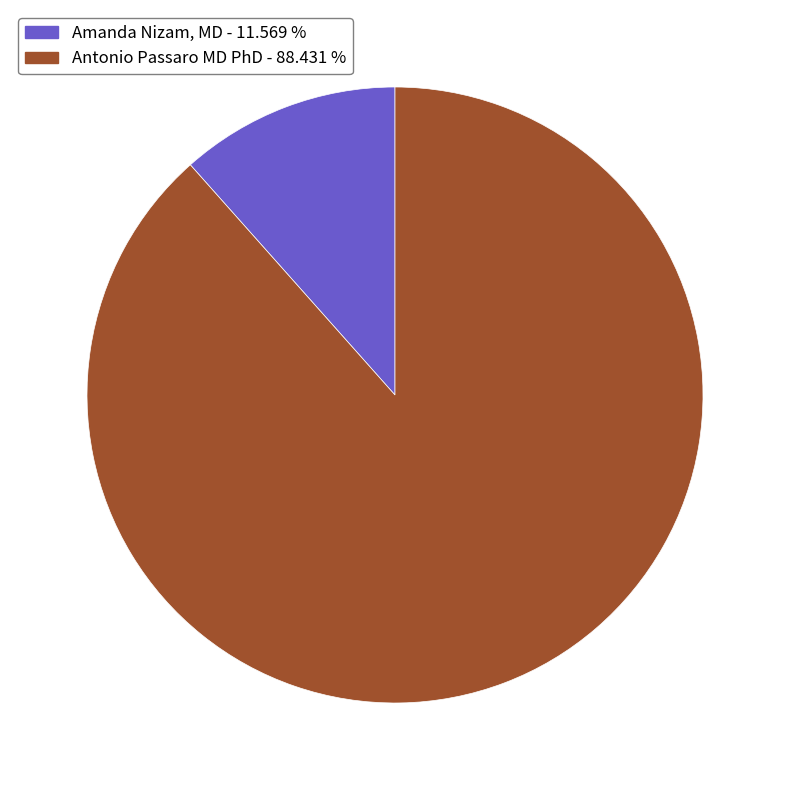

Rank the categories by value from lowest to highest.

Amanda Nizam, MD, Antonio Passaro MD PhD